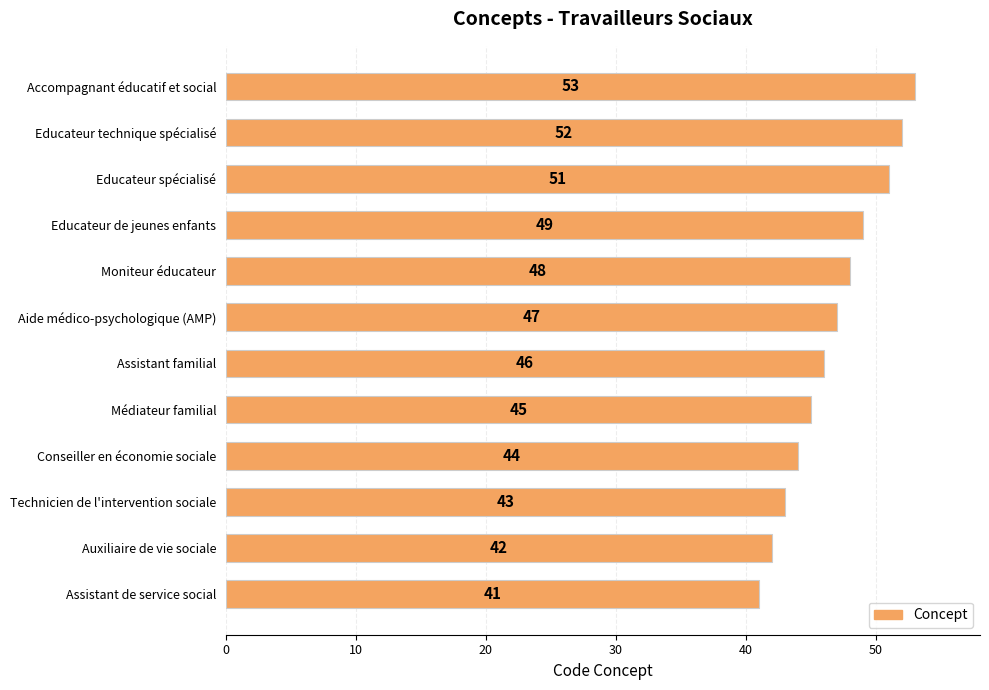

Count the number of categories in the chart.

12